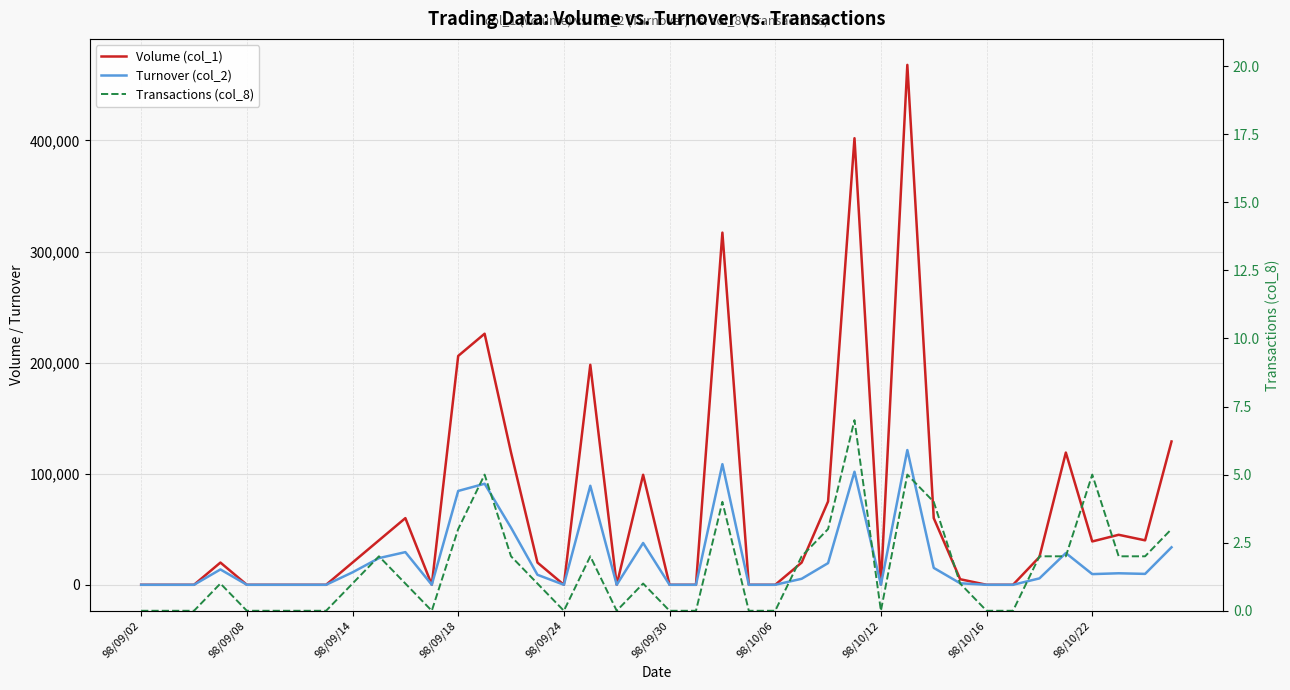

Which has a higher value, 38 or 20?

38